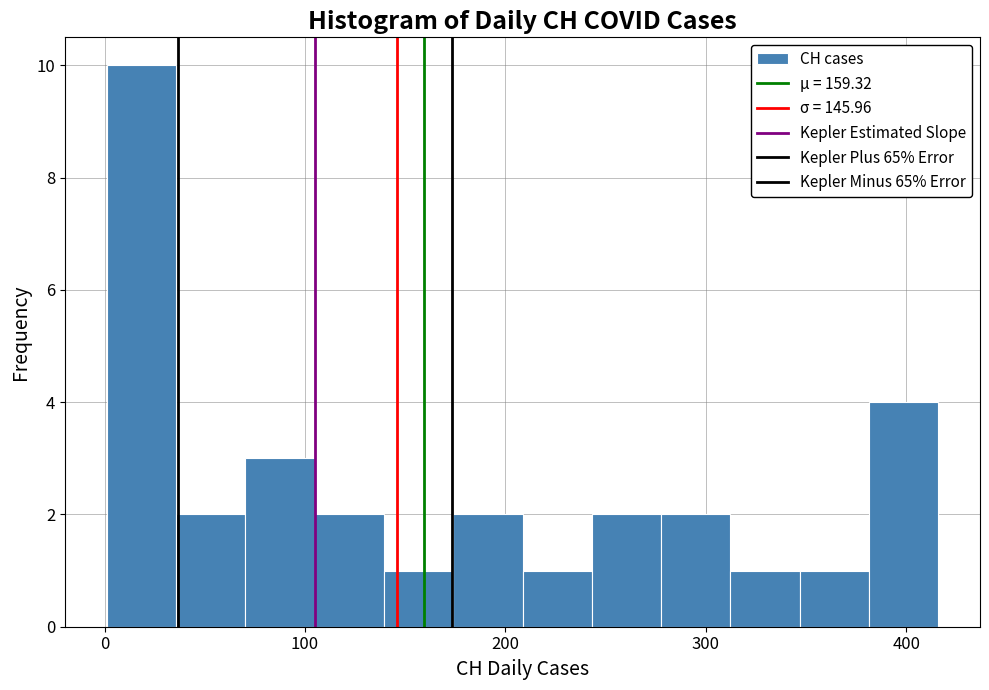

Read against the x-axis, roughly where is the centre of the tallest bar?

20